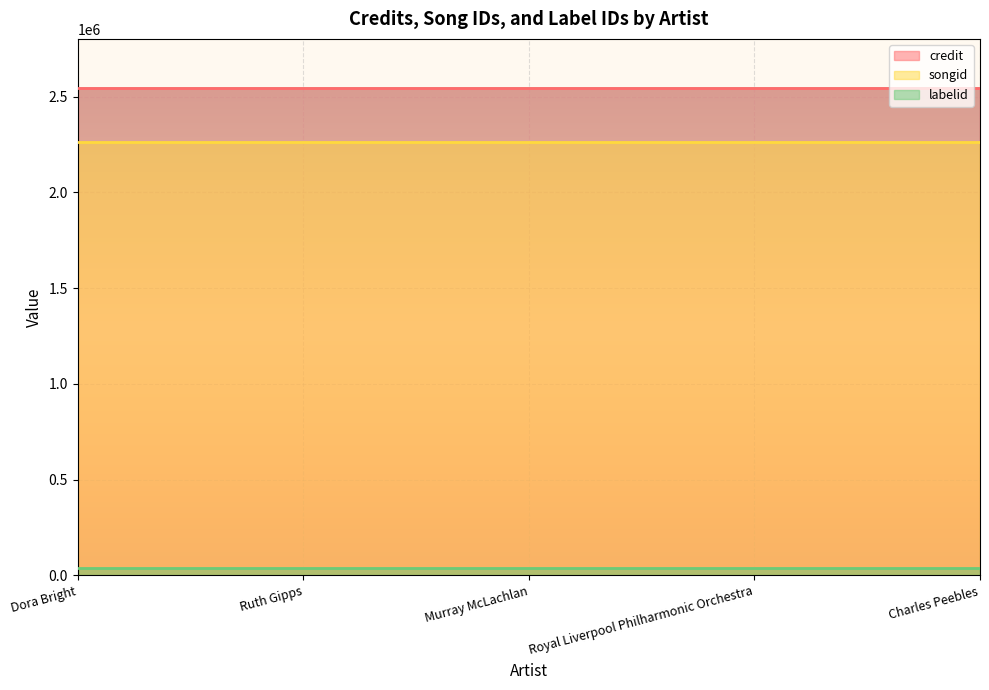

What is the value of the songid point at the 3rd from the left?

2264261